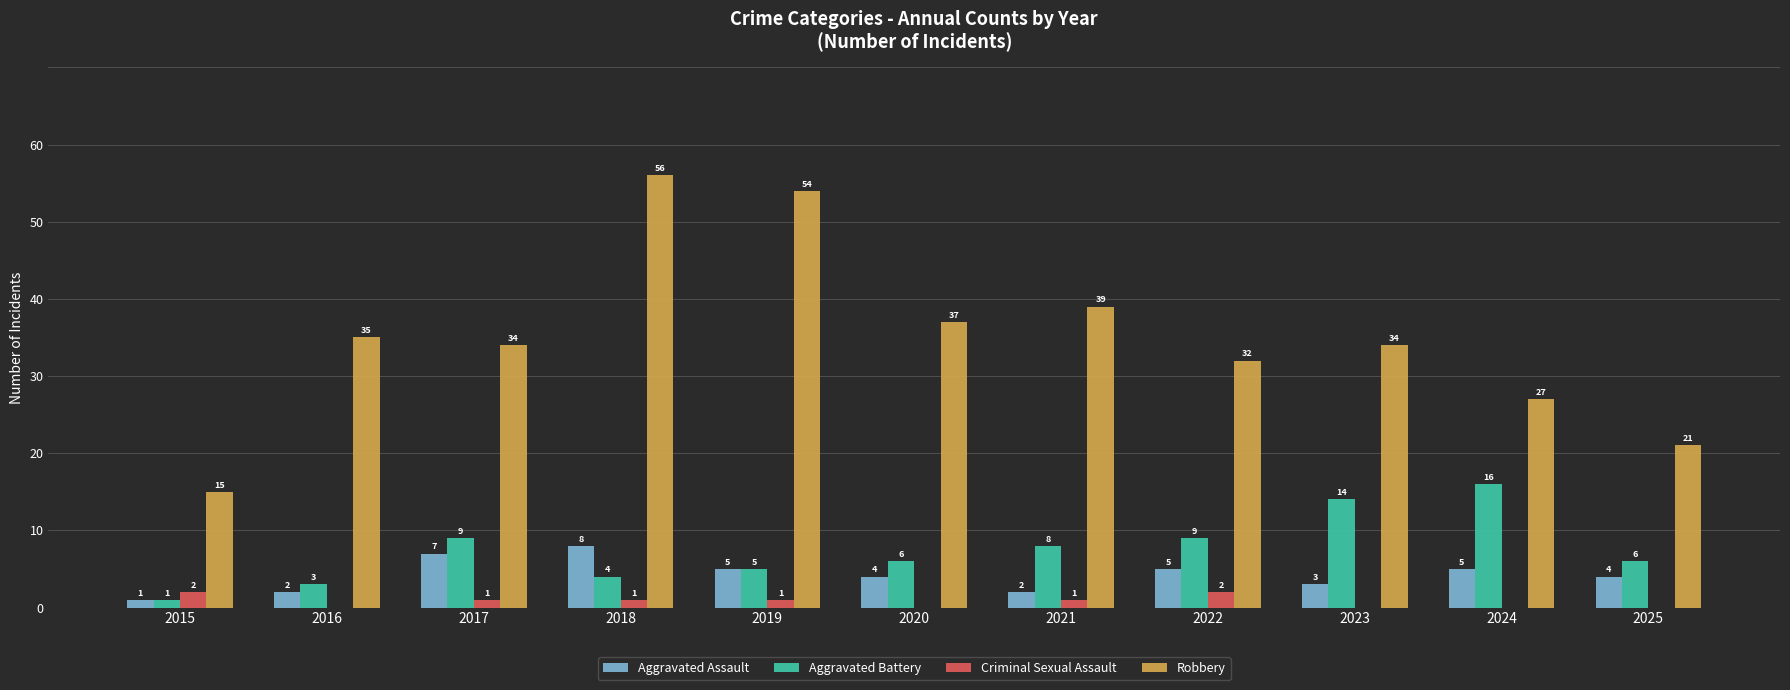

Which series has the largest total across all categories?

Robbery